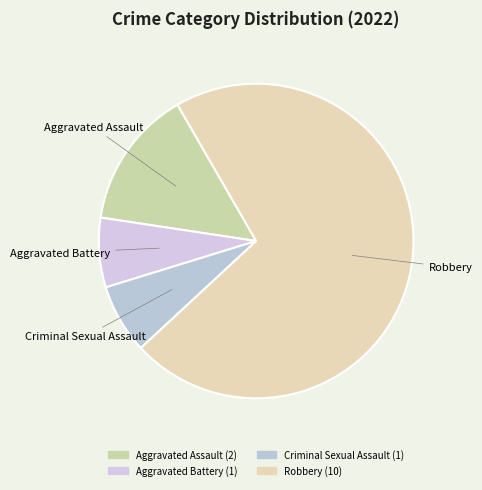

Is the sum of Robbery and Aggravated Battery greater than half?

Yes